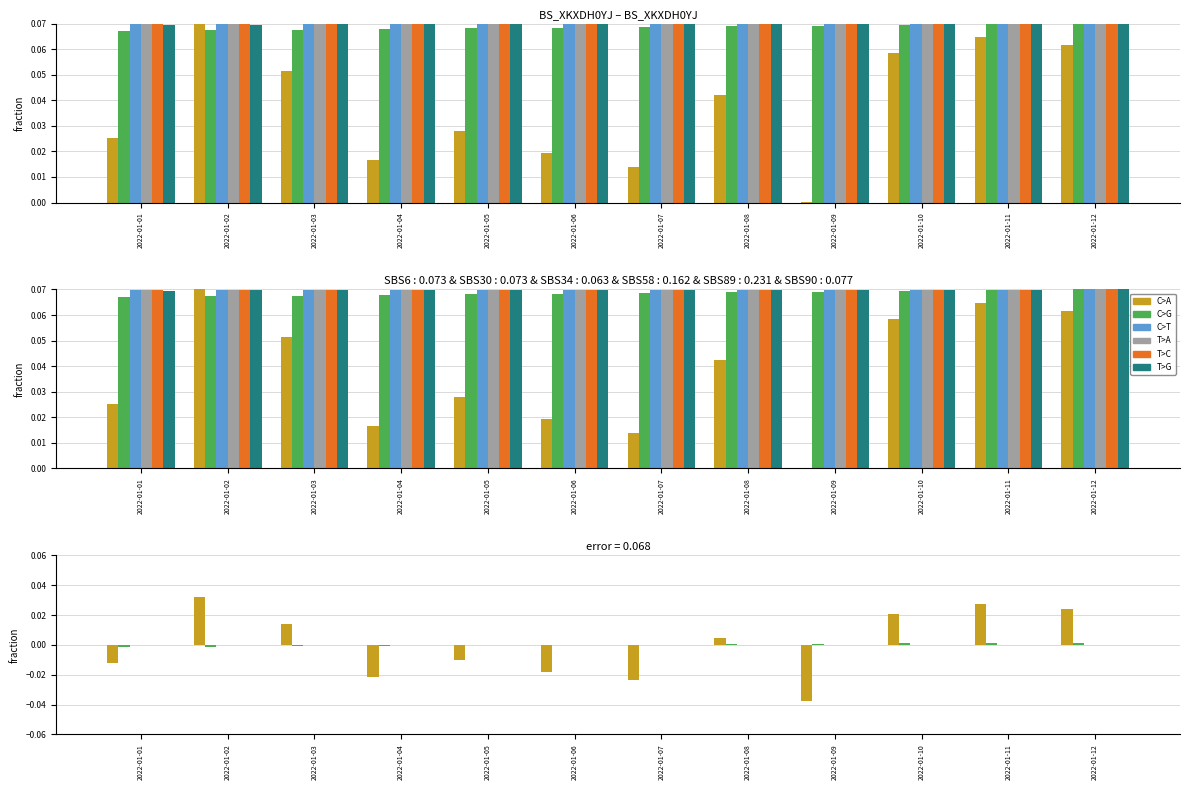

True or false: col_23 has a value of -0.0 at 2022-01-02.

False